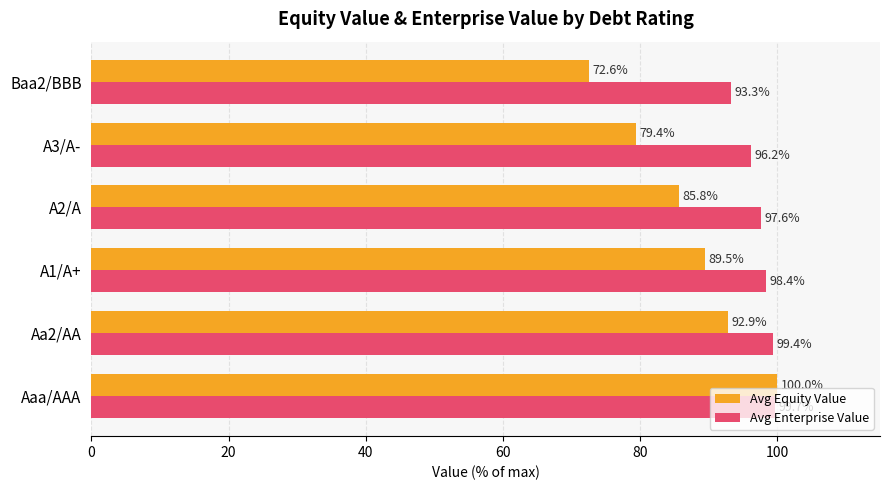

Rank the series by their average value, from lowest to highest.

Avg Equity Value, Avg Enterprise Value